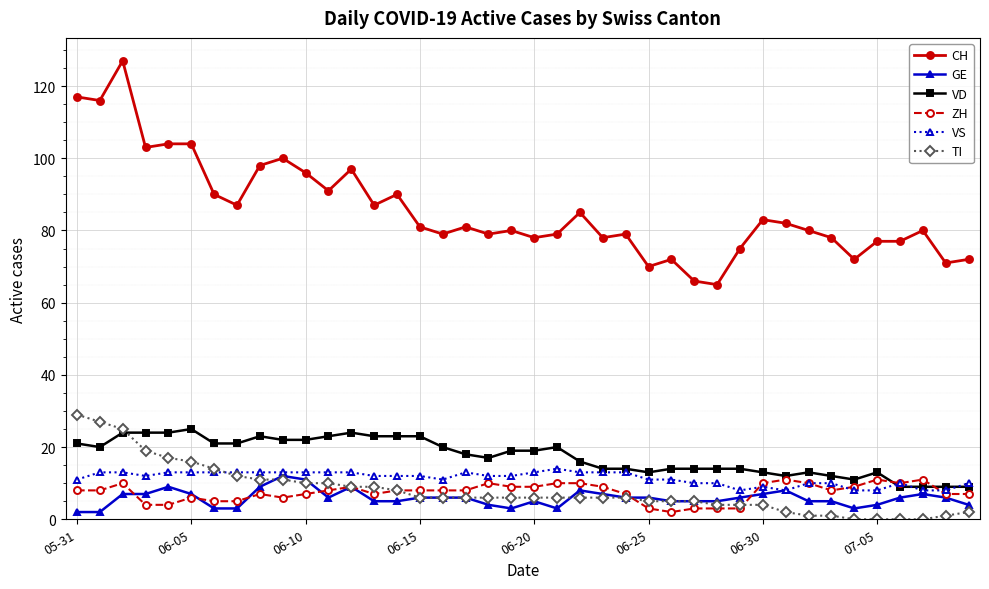

Does the chart have visible grid lines?

Yes